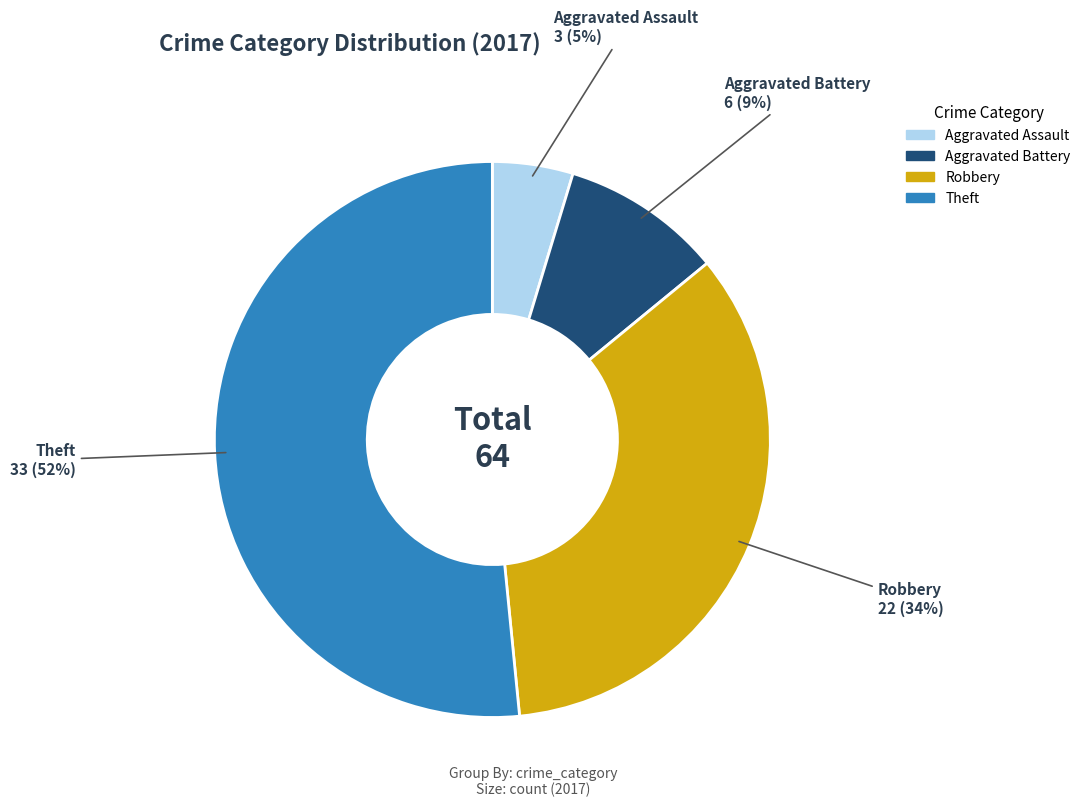

The Theft slice represents 52% of the pie. True or false?

True